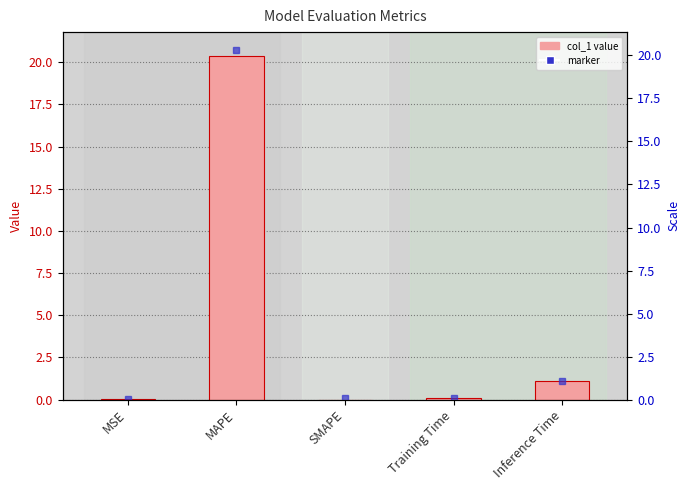

Reading left to right, list all the values displayed in this chart.

MSE=0.0	MAPE=20.3	SMAPE=0.0	Training Time=0.1	Inference Time=1.1